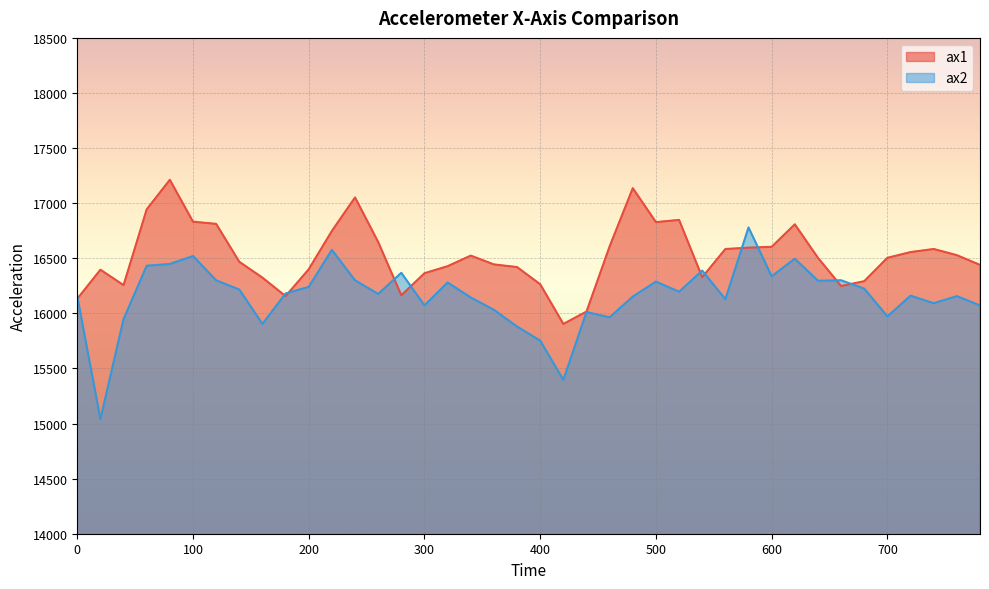

Rank the series by their average value, from lowest to highest.

ax2, ax1